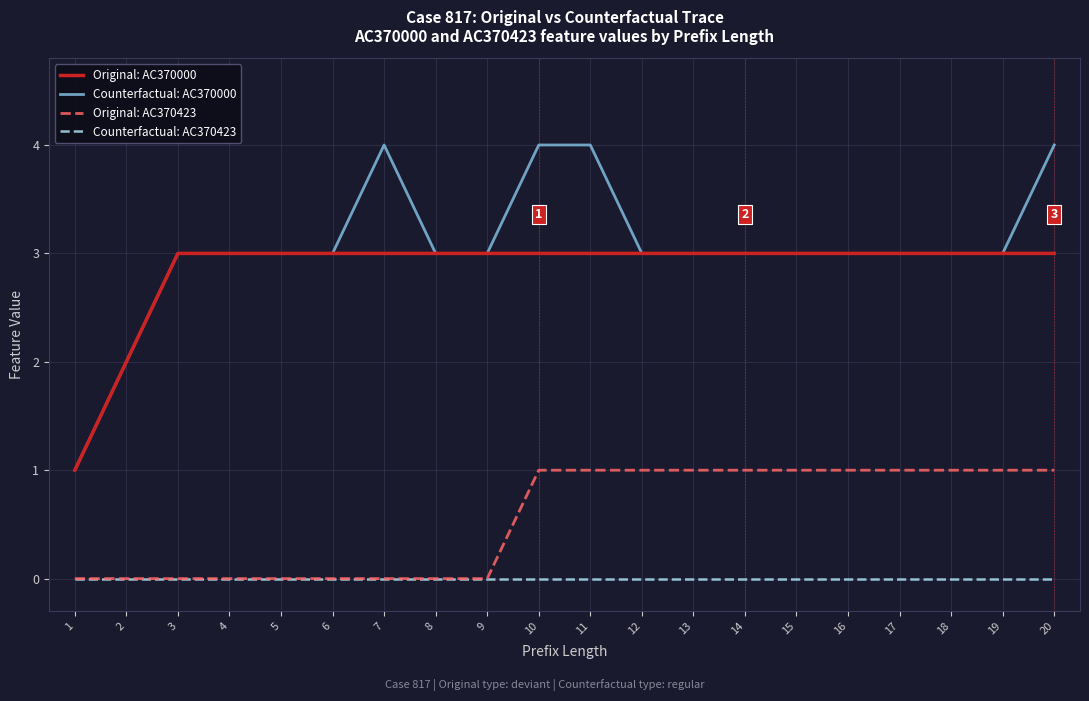

What is the maximum value shown in the chart?

4